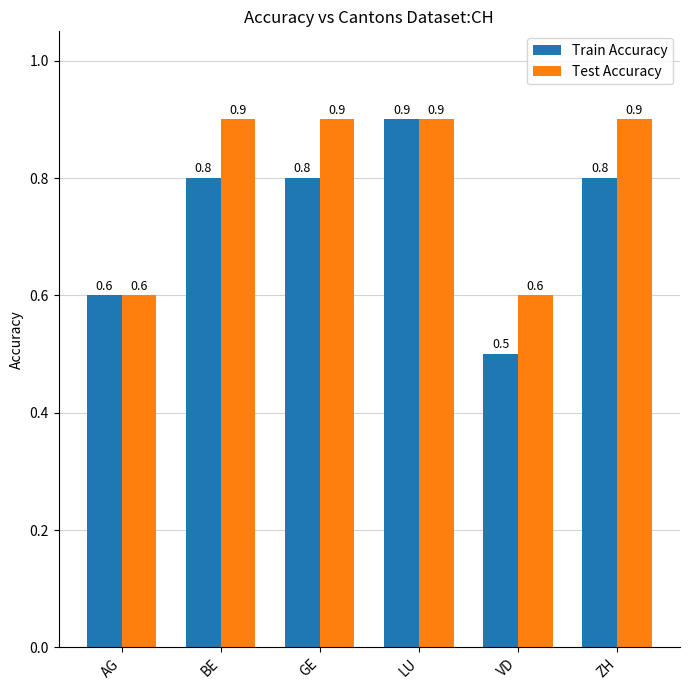

The value of Test Accuracy at BE is 0.5. True or false?

False